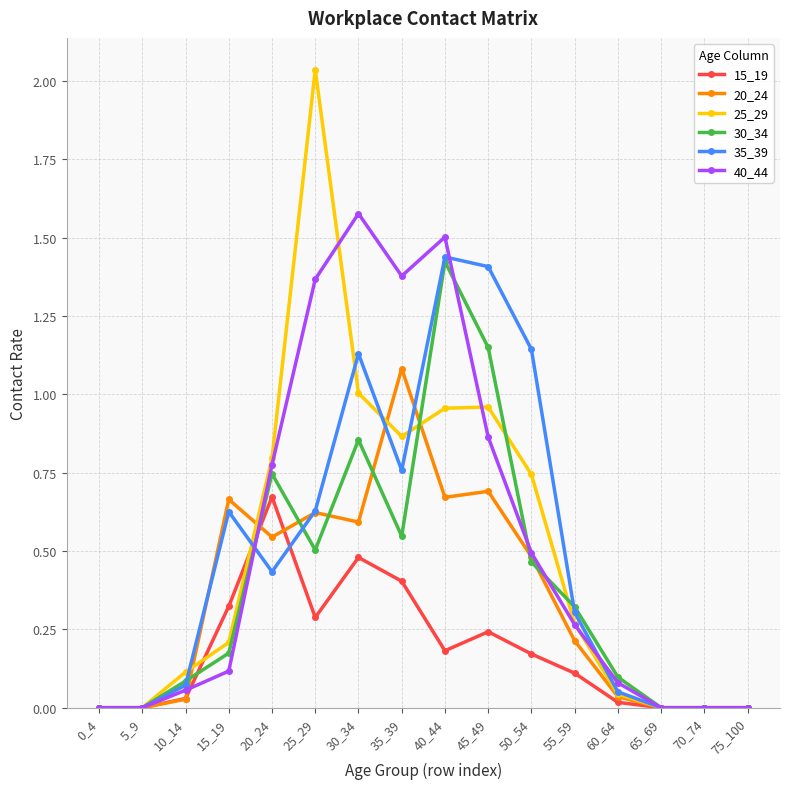

True or false: 30_34 has a value of 1.4 at 40_44.

True